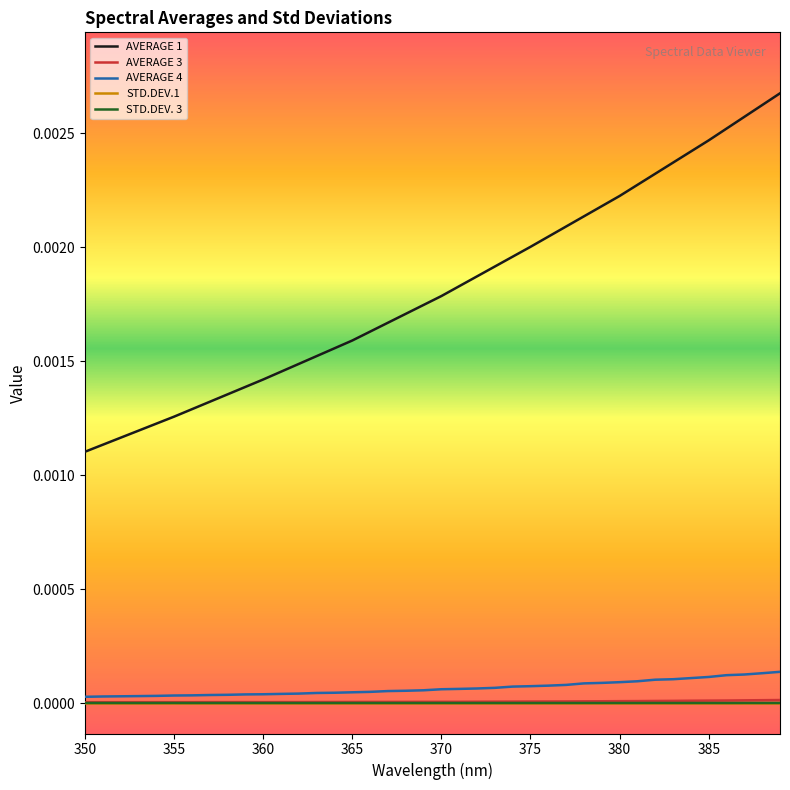

True or false: AVERAGE 1 and STD.DEV.1 intersect in this chart.

False